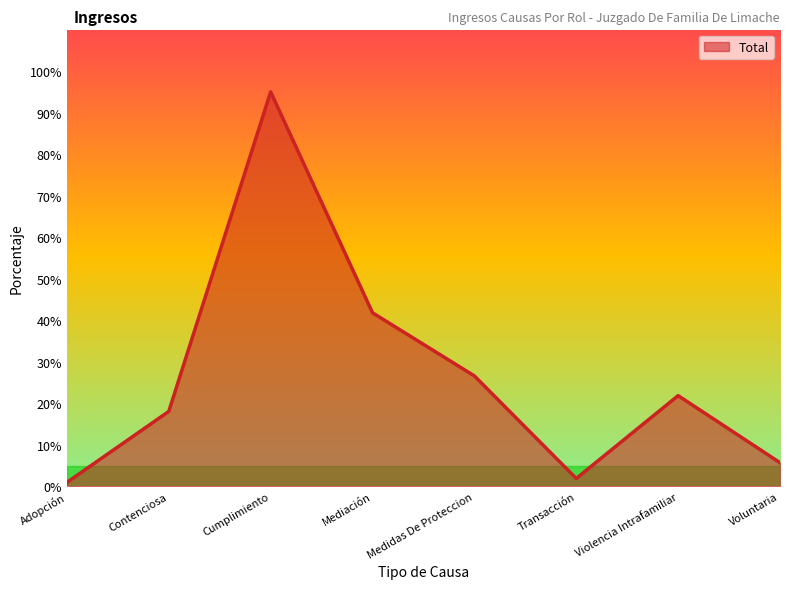

Count the number of data series in this chart.

1